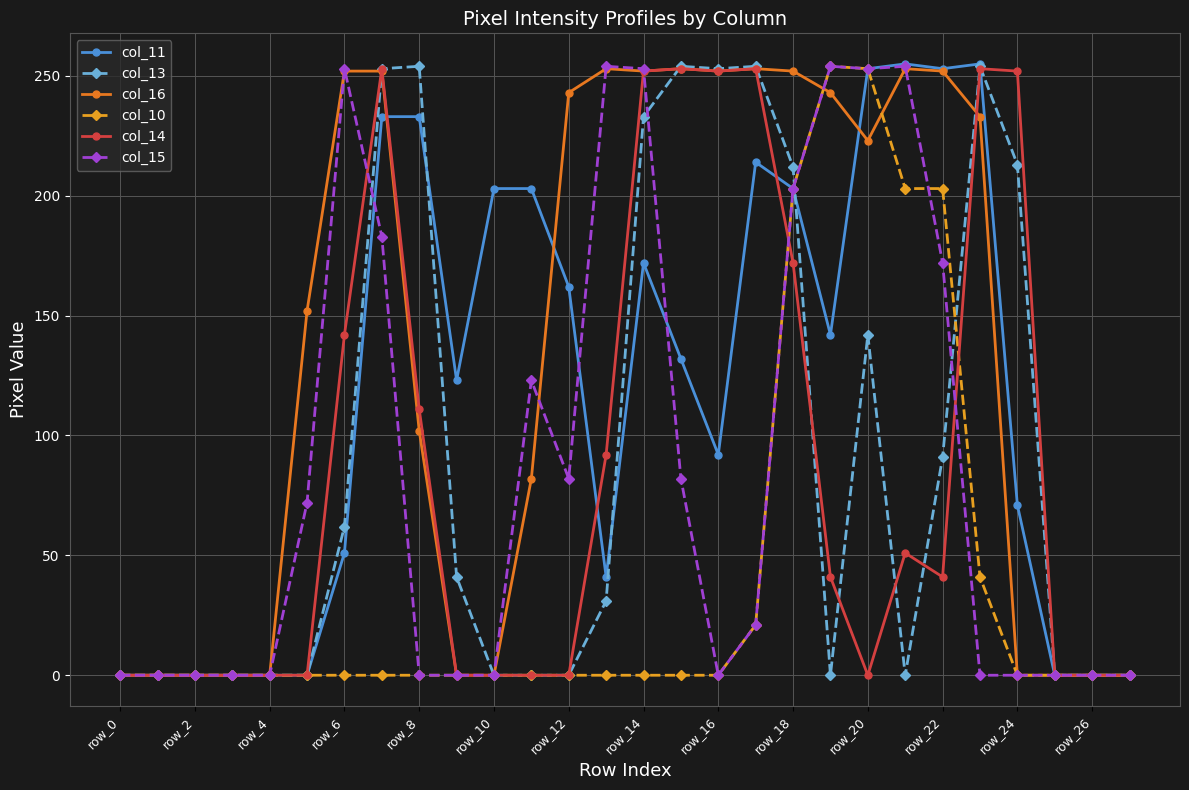

How many lines are shown in the chart?

6